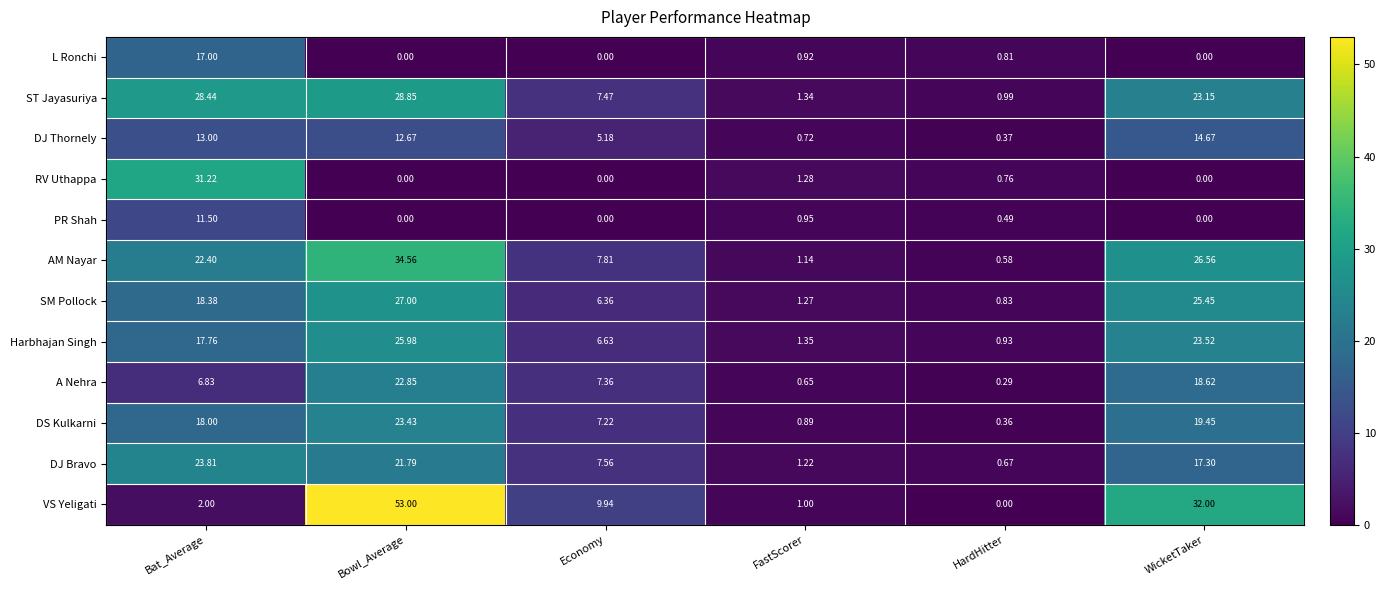

Which series has the largest total across all categories?

VS Yeligati